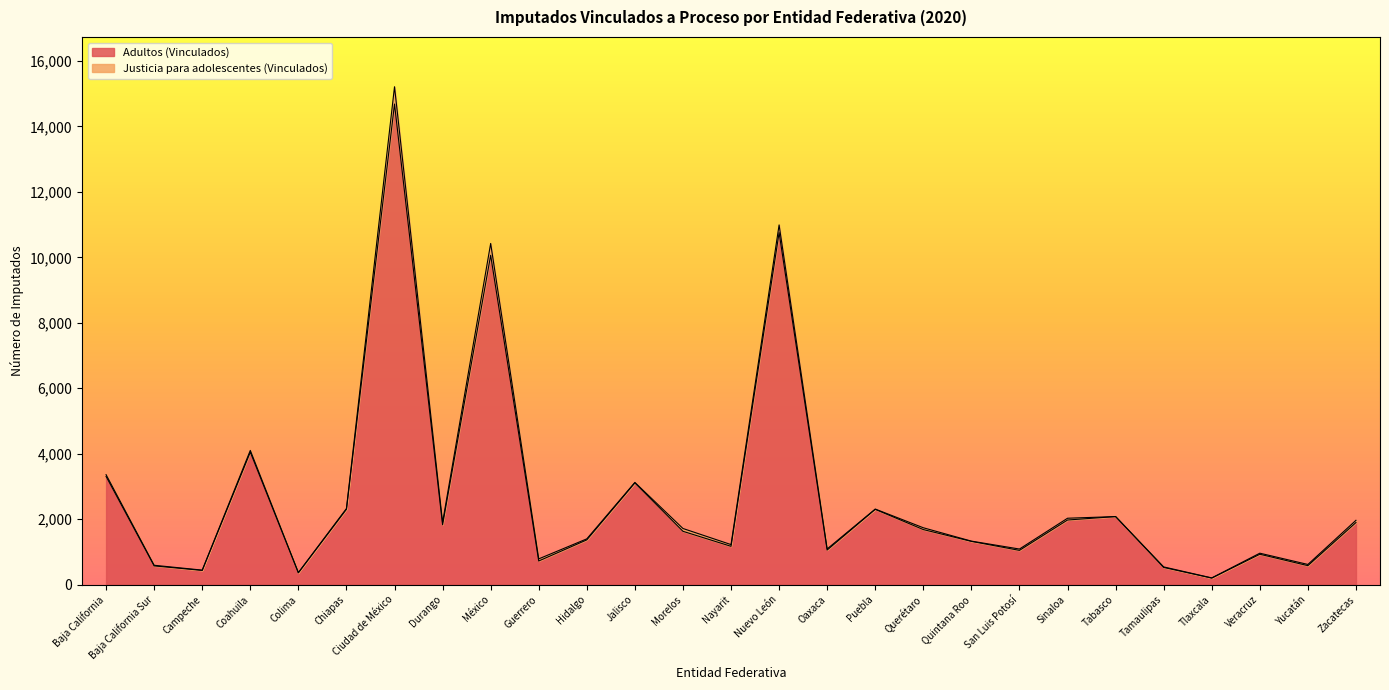

What is the smallest value displayed?

200